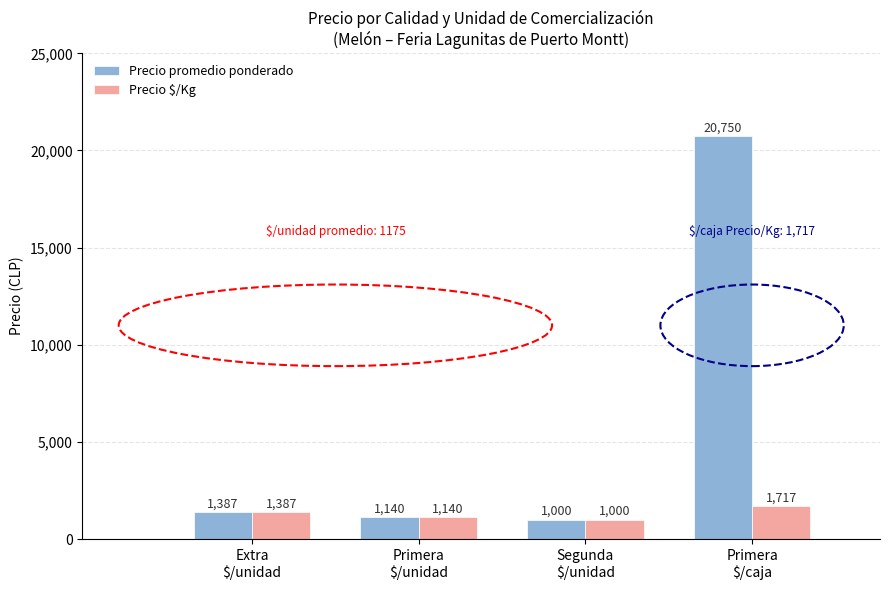

What is the difference between the maximum and minimum values in the Precio promedio ponderado series?

19750